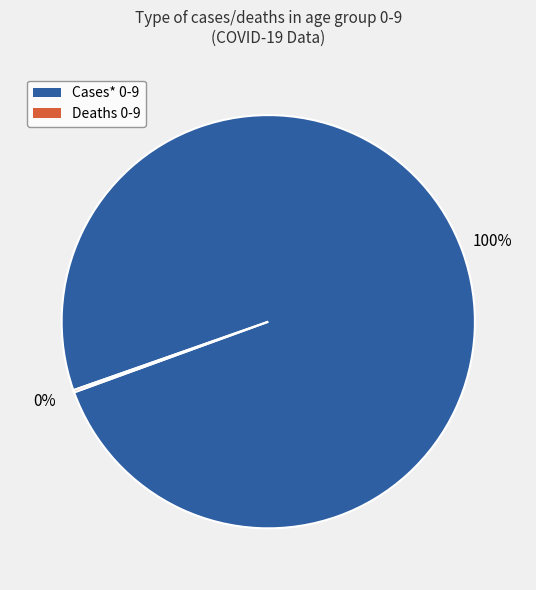

Which slice is the largest?

Cases* 0-9